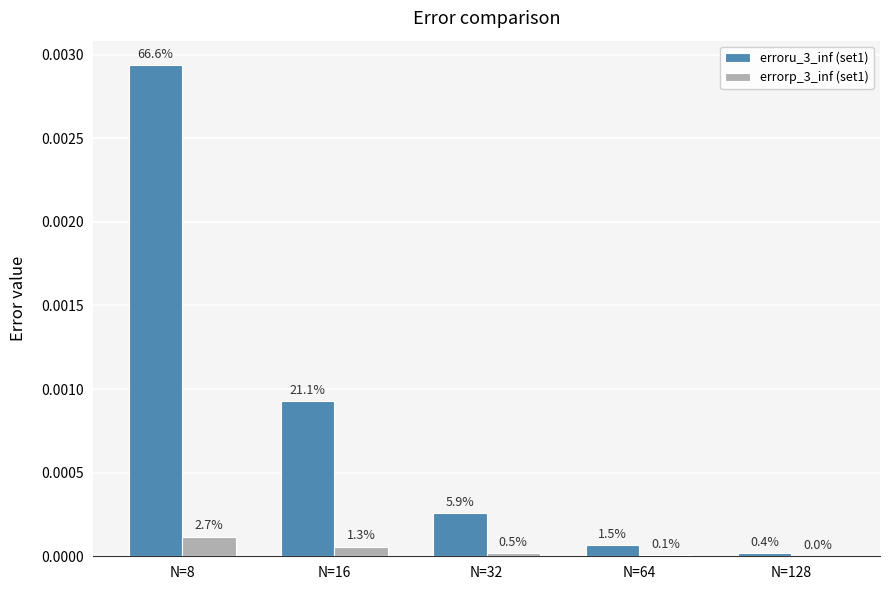

Are the bars horizontal?

No